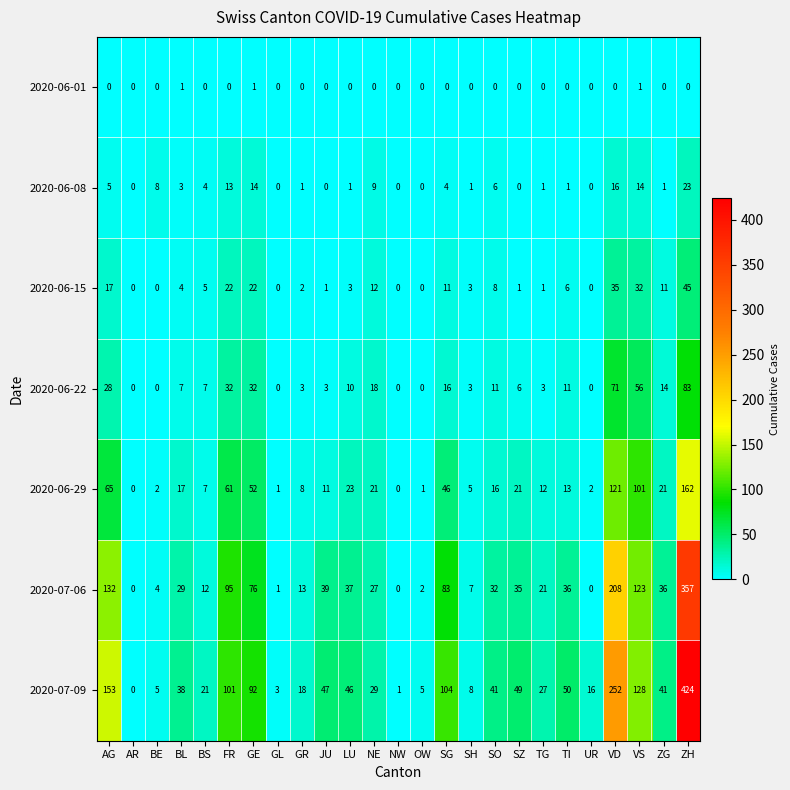

How many 2020-06-01 values are between 0 and 1?

25